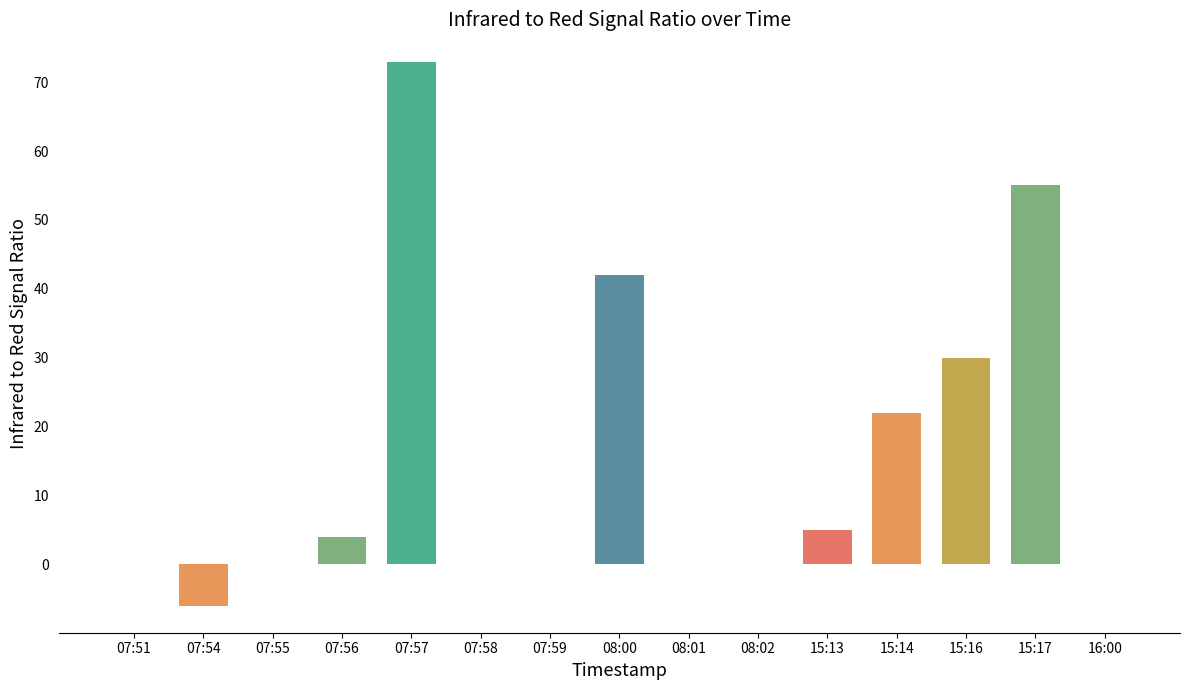

True or false: the data shows 55 at 15:17.

True